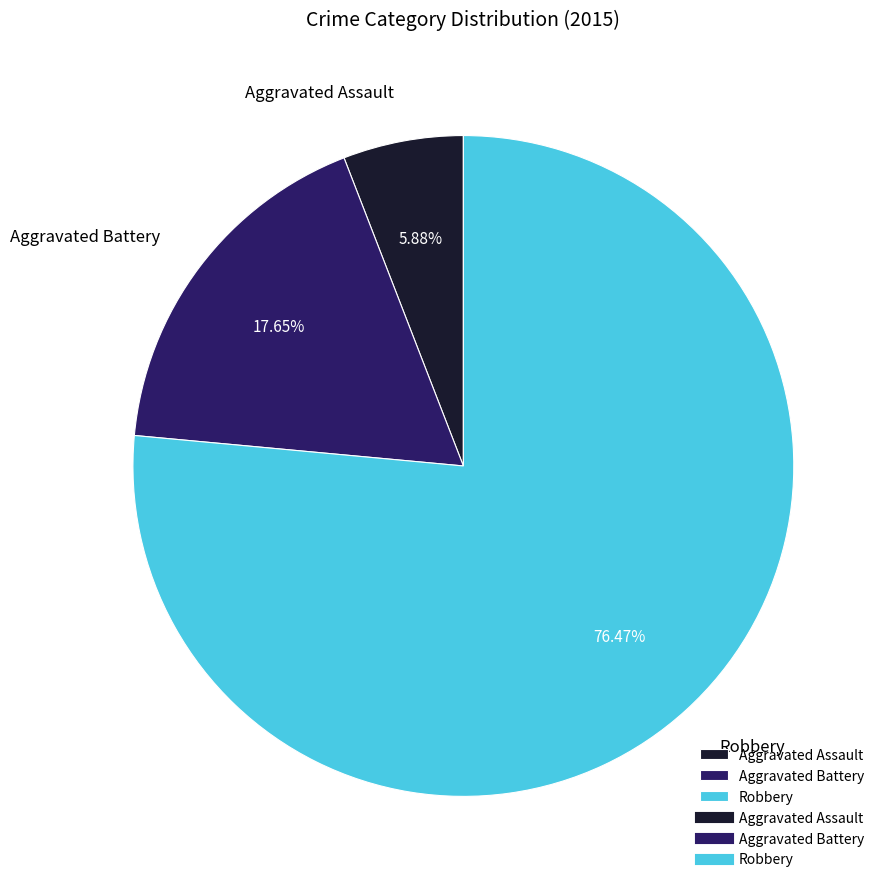

To the nearest percent, what portion does Aggravated Battery represent?

18%